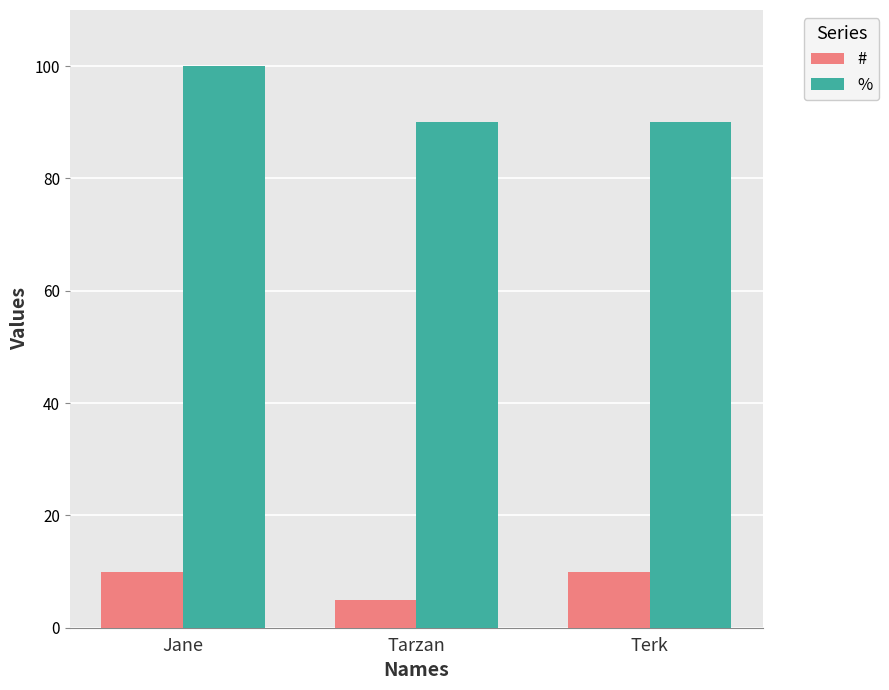

Is it true that # equals 5 at Tarzan?

True